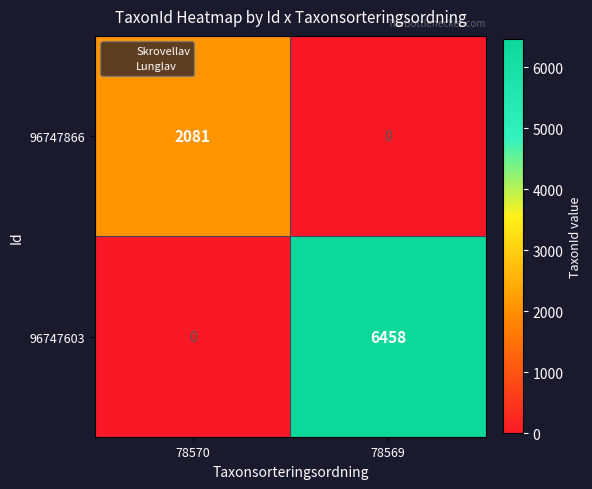

What is the greatest value displayed?

6458